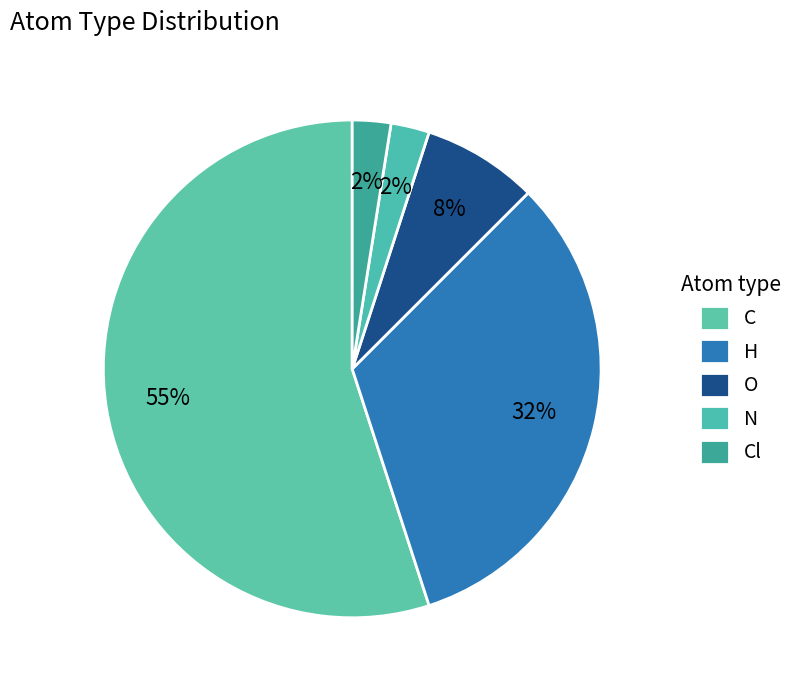

What is the total percentage of H and C?

87.5%